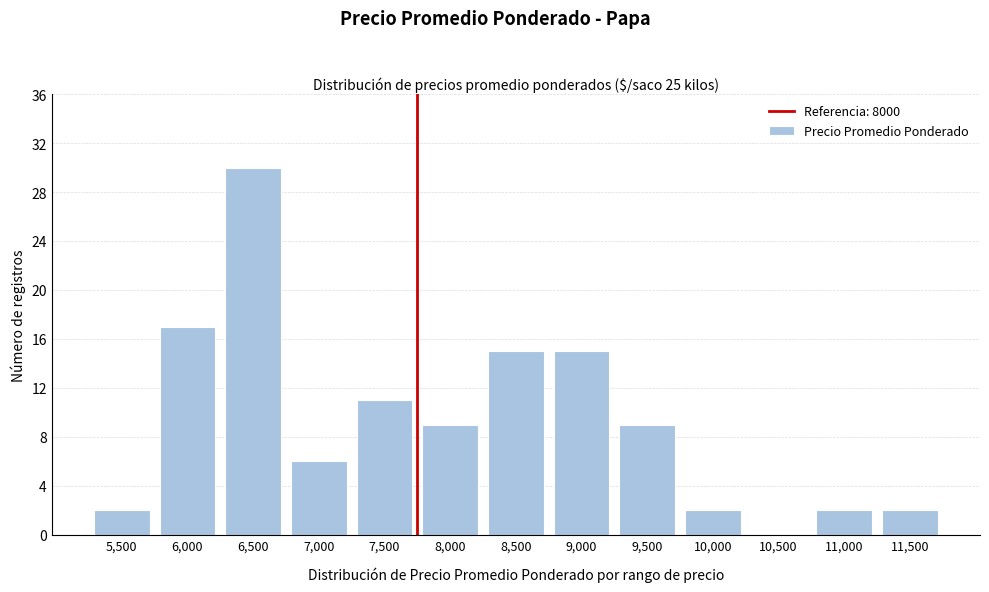

Reading left to right, what are all the values shown in this chart?

5,500=2	6,000=17	6,500=30	7,000=6	7,500=11	8,000=9	8,500=15	9,000=15	9,500=9	10,000=2	10,500=0	11,000=2	11,500=2